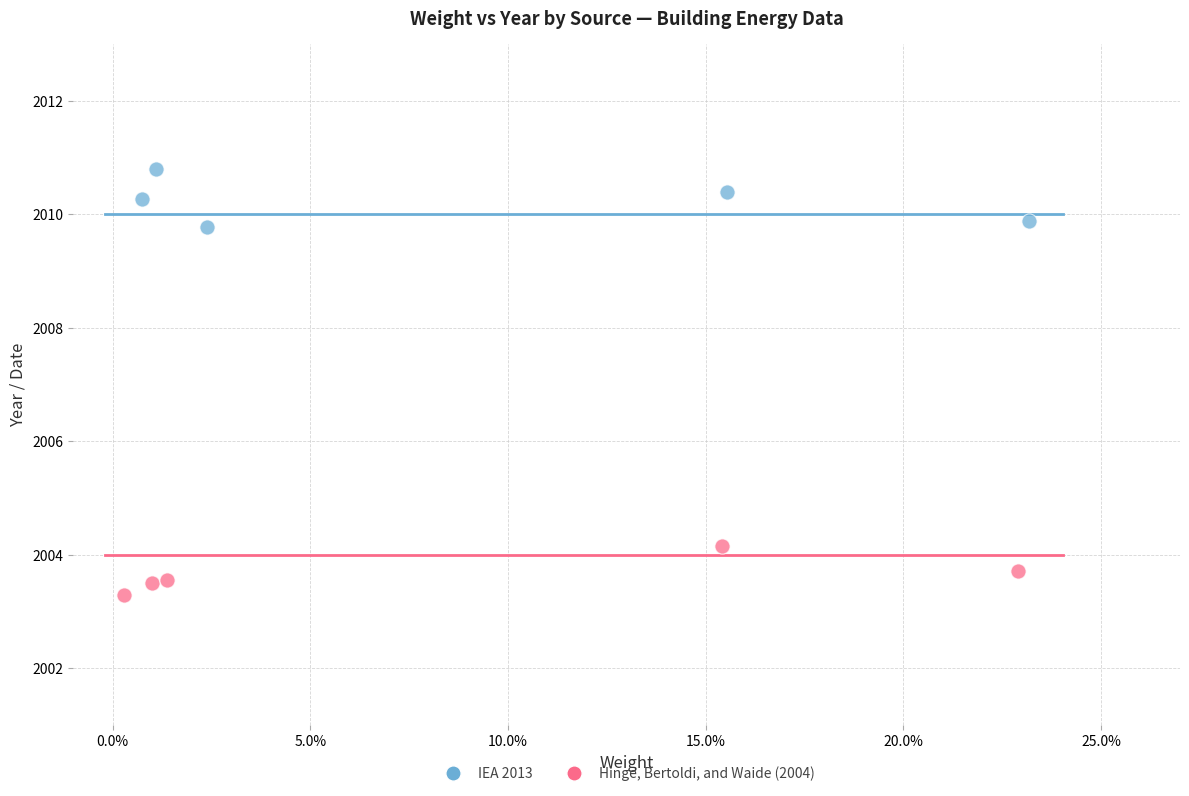

Which series contains the lowest Y value?

Hinge, Bertoldi, and Waide (2004)